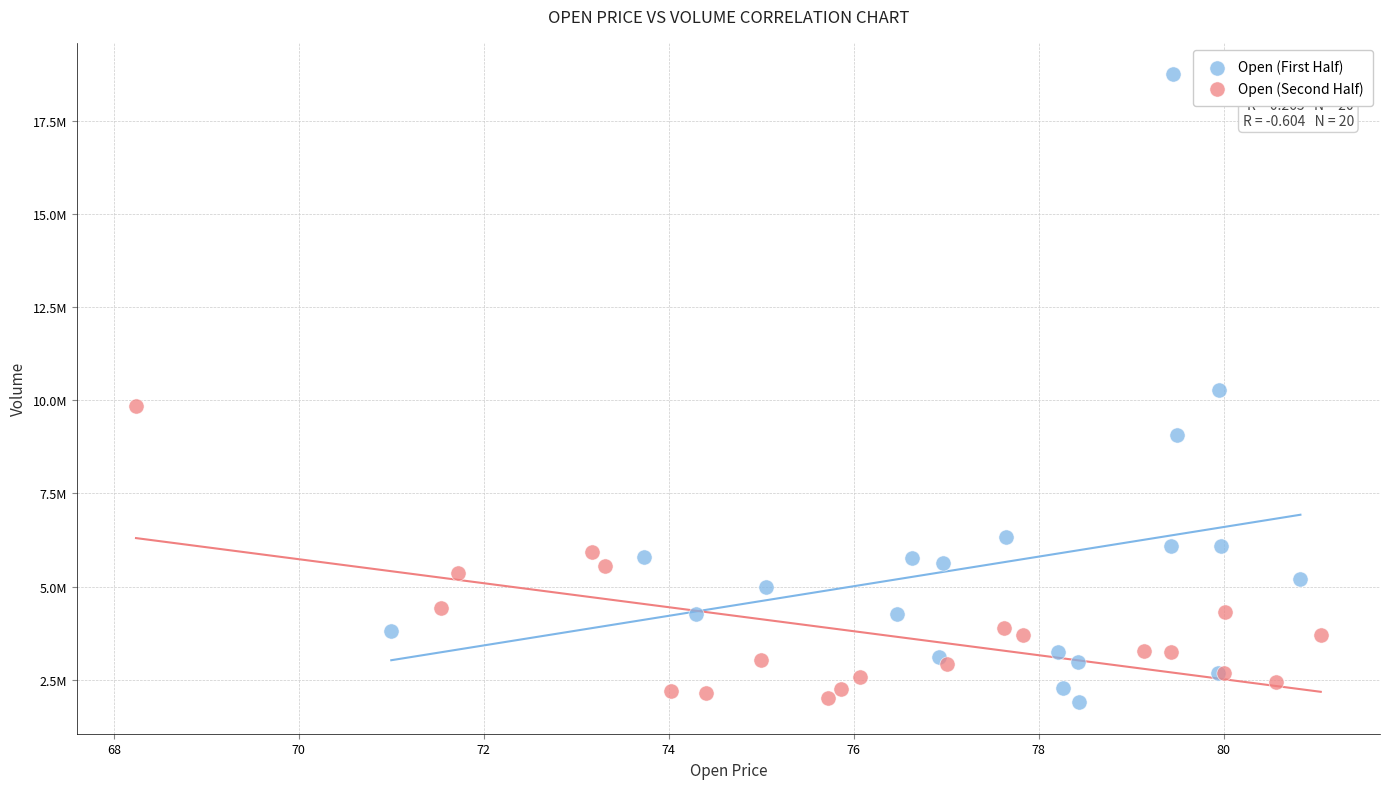

Which series contains the highest Y value?

Open (First Half)